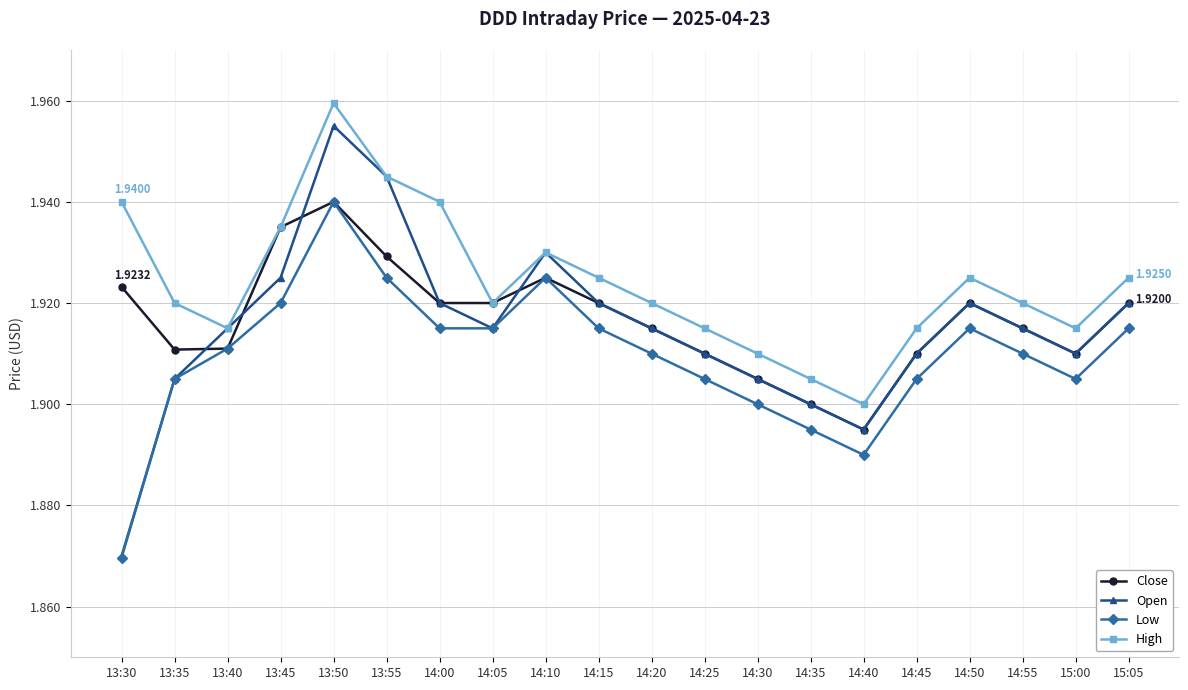

Is it true that Low equals 1.9 at 13:55?

True